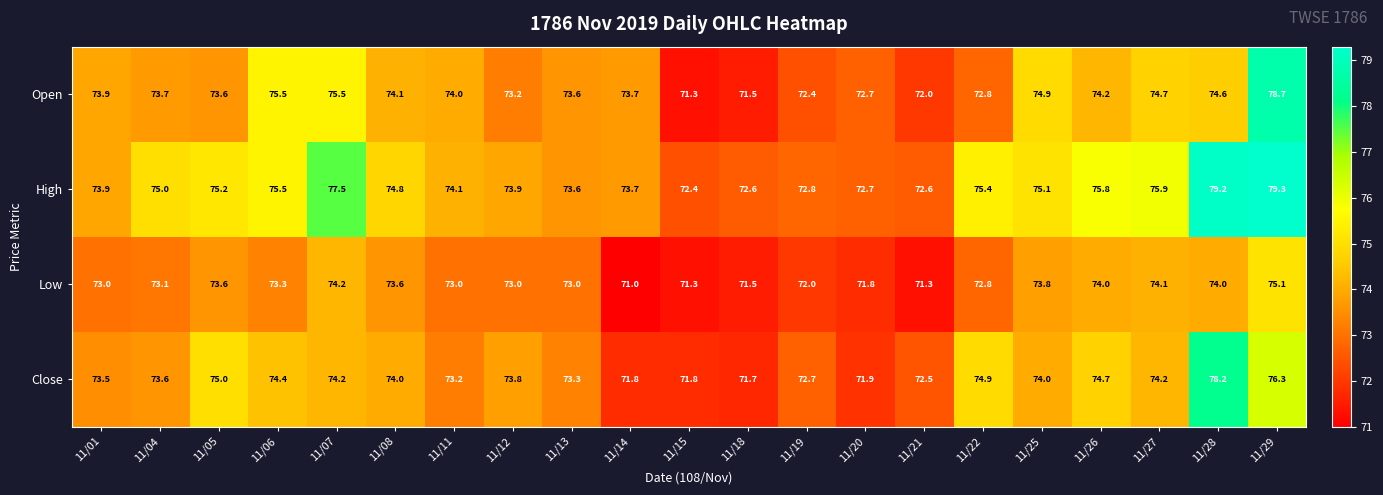

How many distinct data groups are displayed?

4